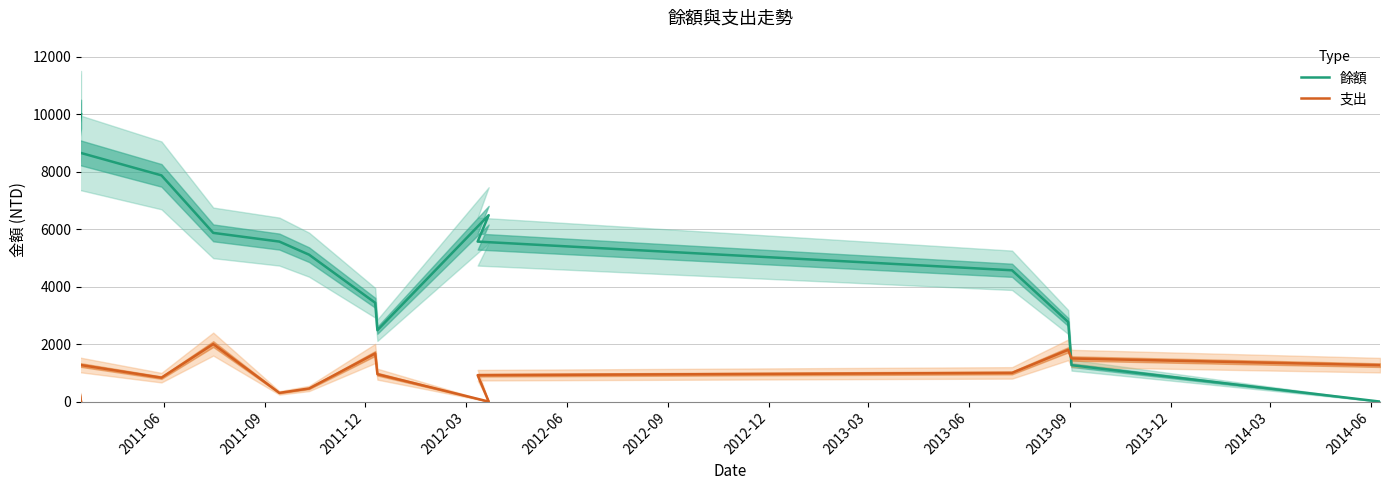

List the series in order of their overall mean, lowest first.

支出, 餘額